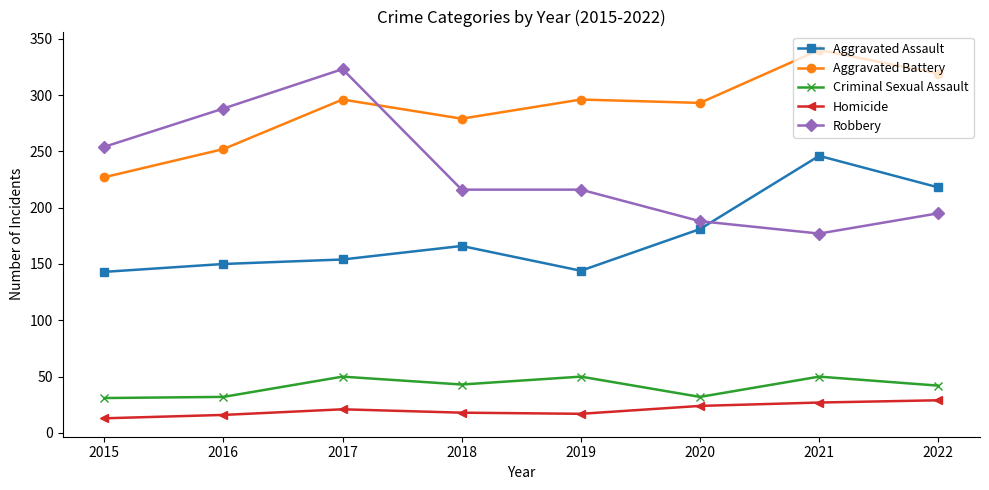

At 2015, list the series in order from largest to smallest.

Robbery, Aggravated Battery, Aggravated Assault, Criminal Sexual Assault, Homicide